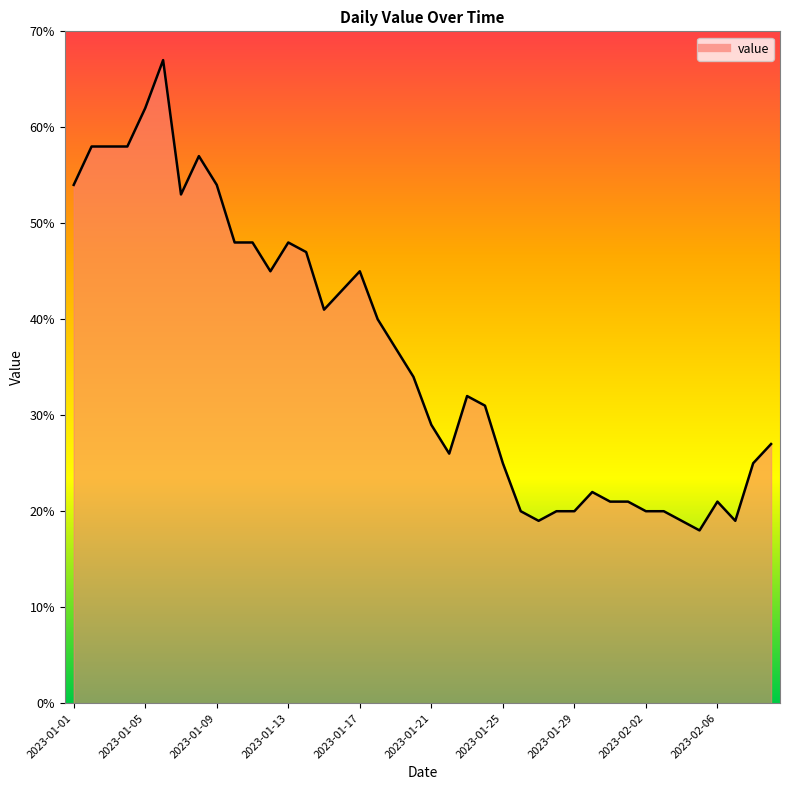

What is the difference between the maximum and minimum values?

49